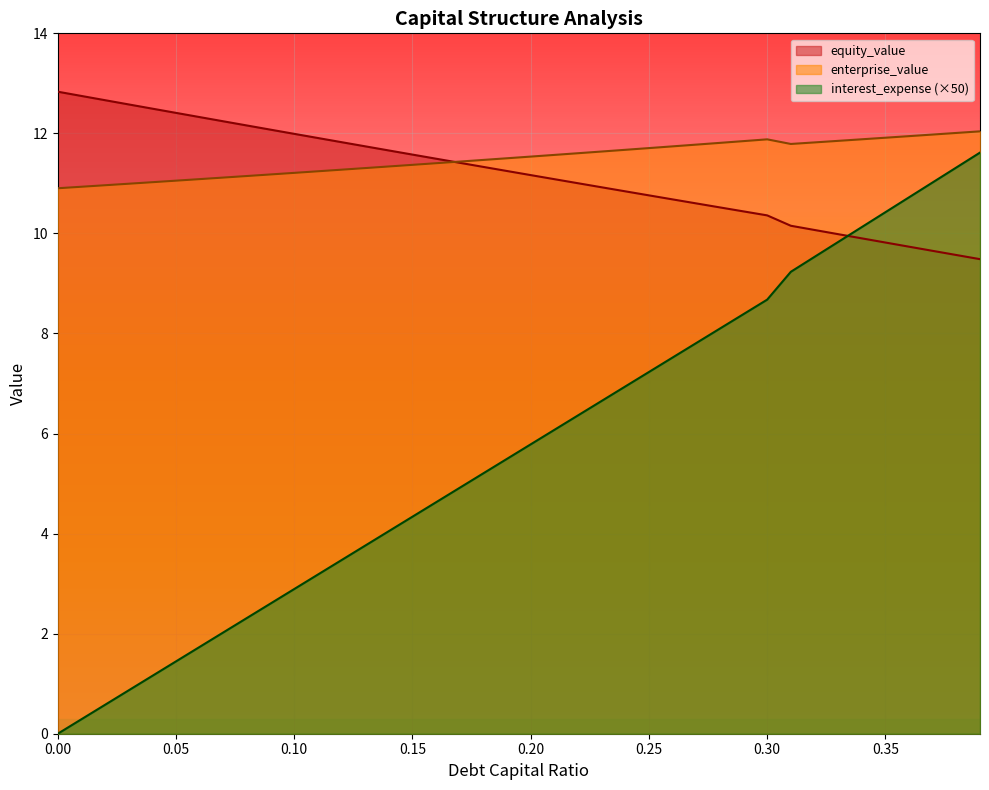

How many lines are shown in the chart?

3